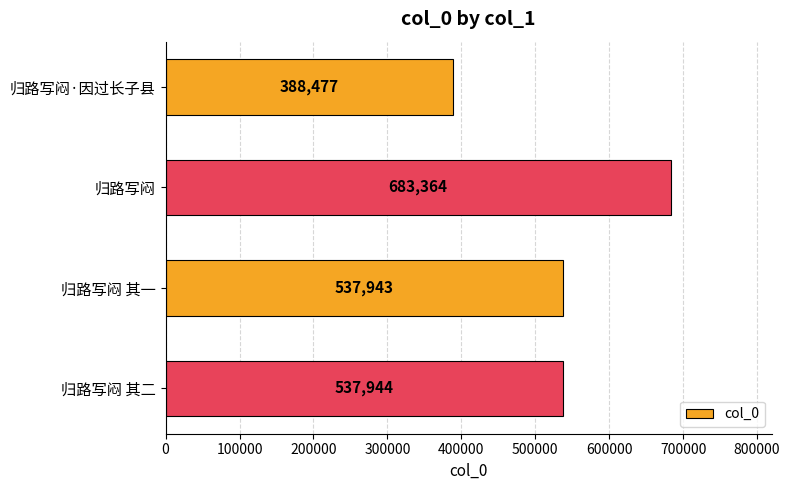

At which label is the value closest to 535920?

归路写闷 其一